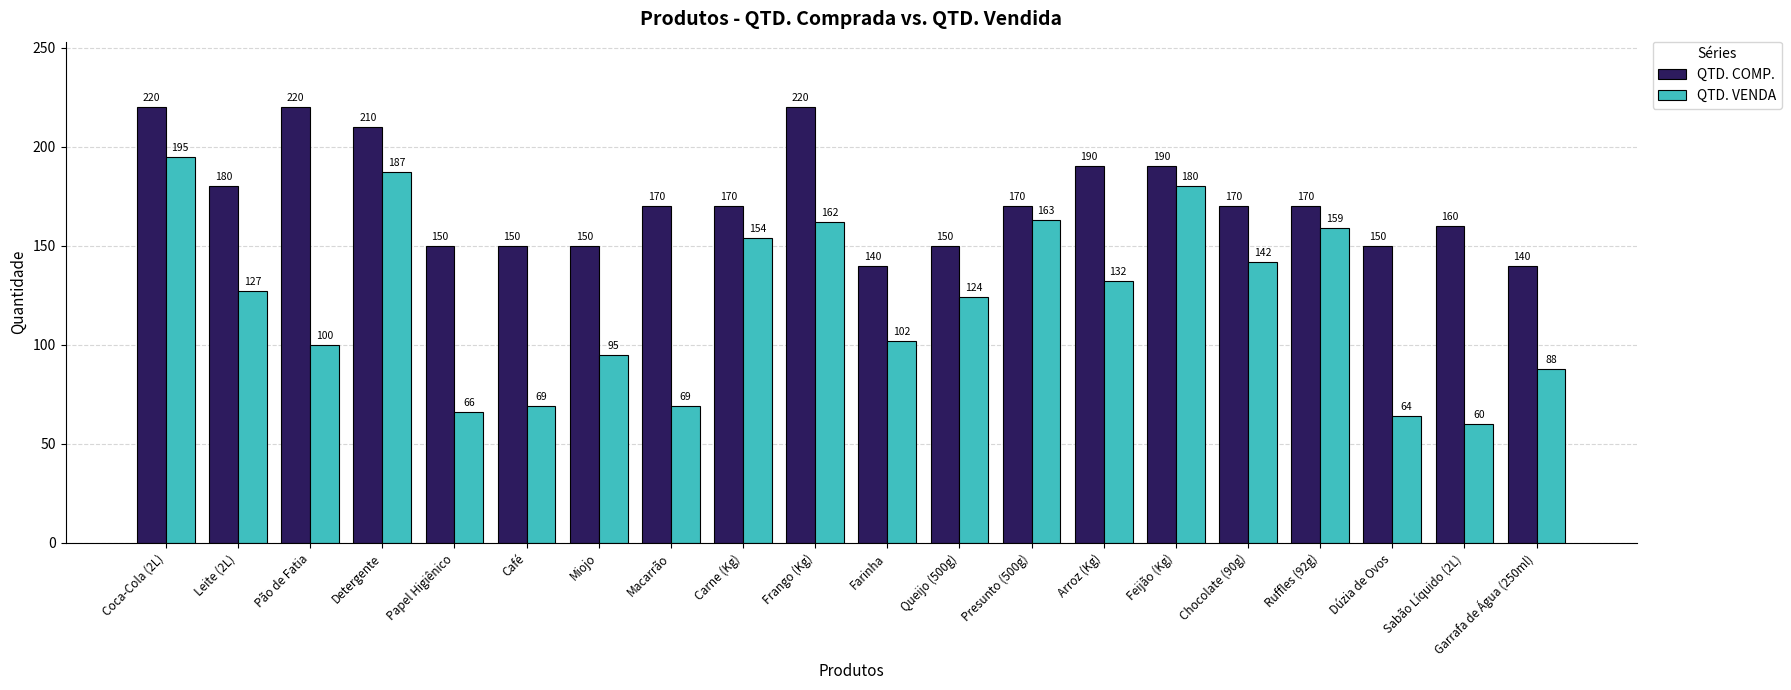

What is the minimum value shown in the chart?

60